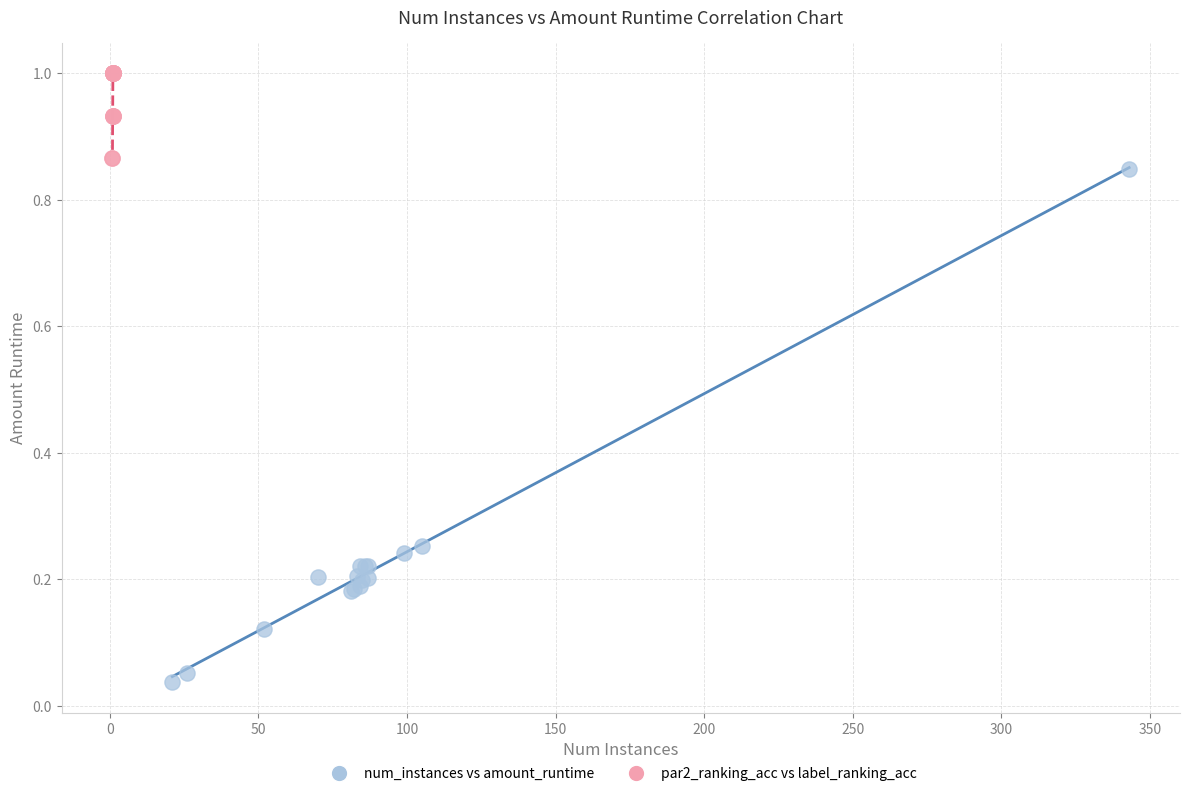

Which series reaches the minimum Y coordinate?

num_instances vs amount_runtime